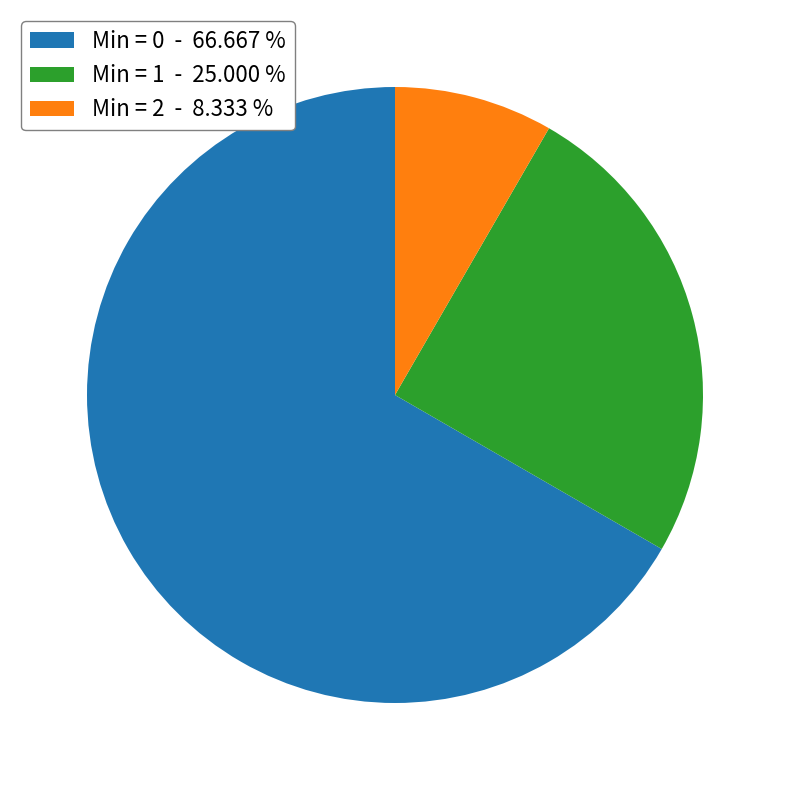

Count the number of slices in the pie.

3